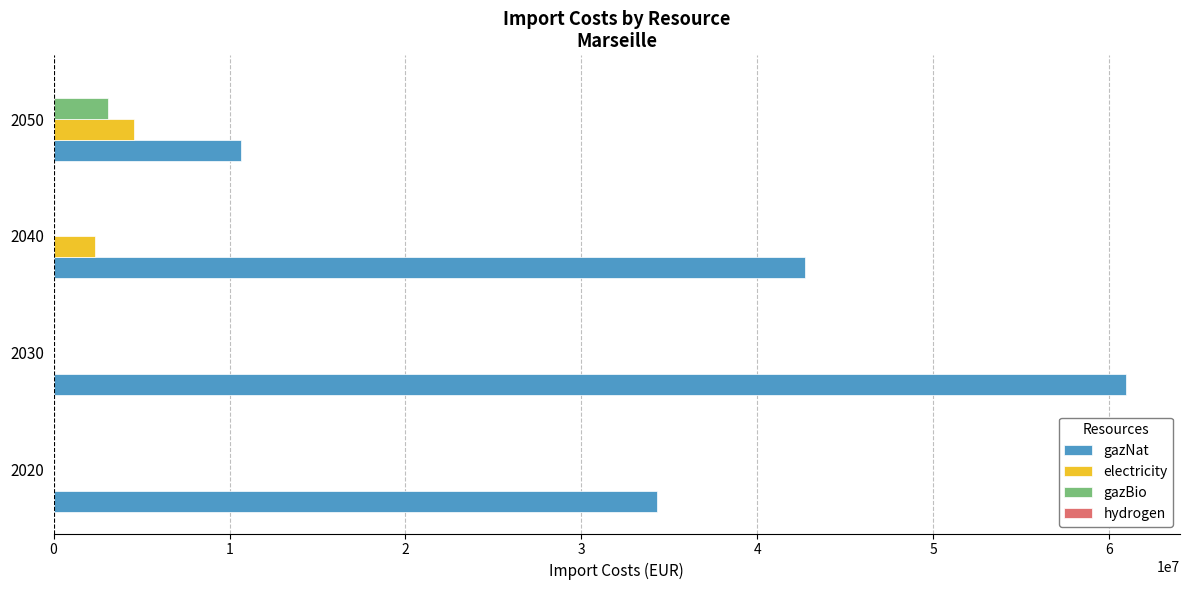

Is the value of electricity at 2050 greater than the value of gazBio at 2050?

Yes